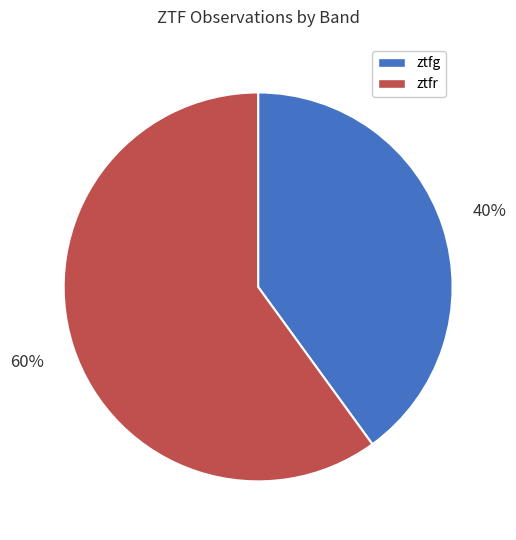

To the nearest percent, what is the average slice percentage?

50%